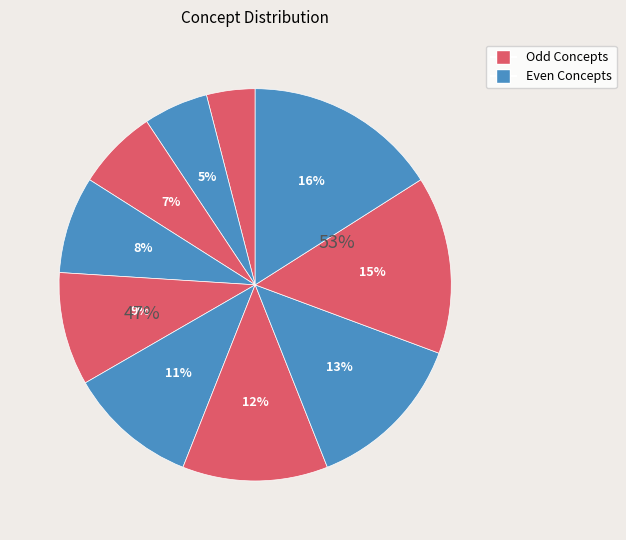

How many slices are in this pie chart?

10